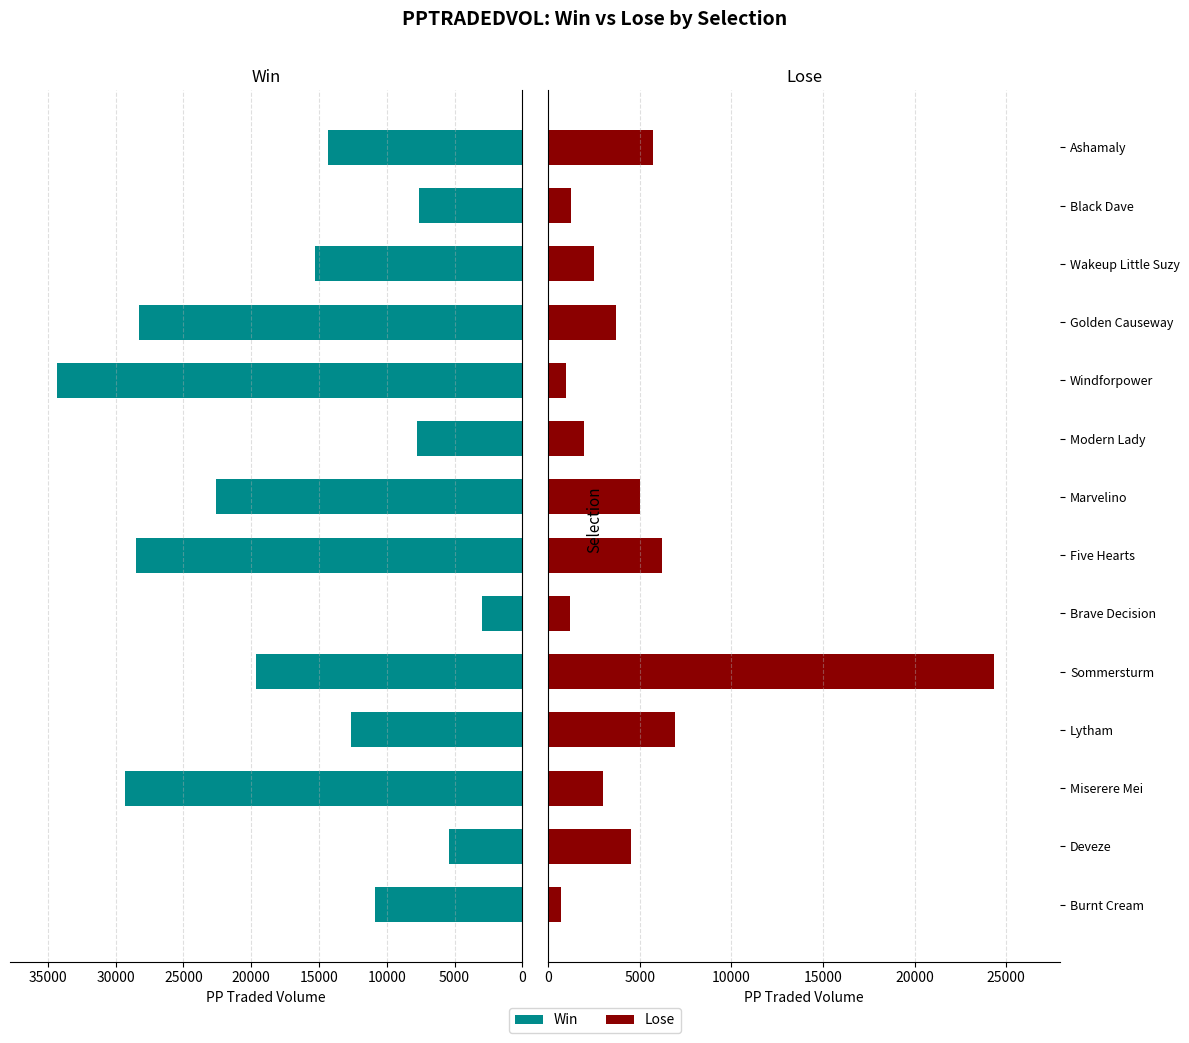

How many groups of bars are there?

14